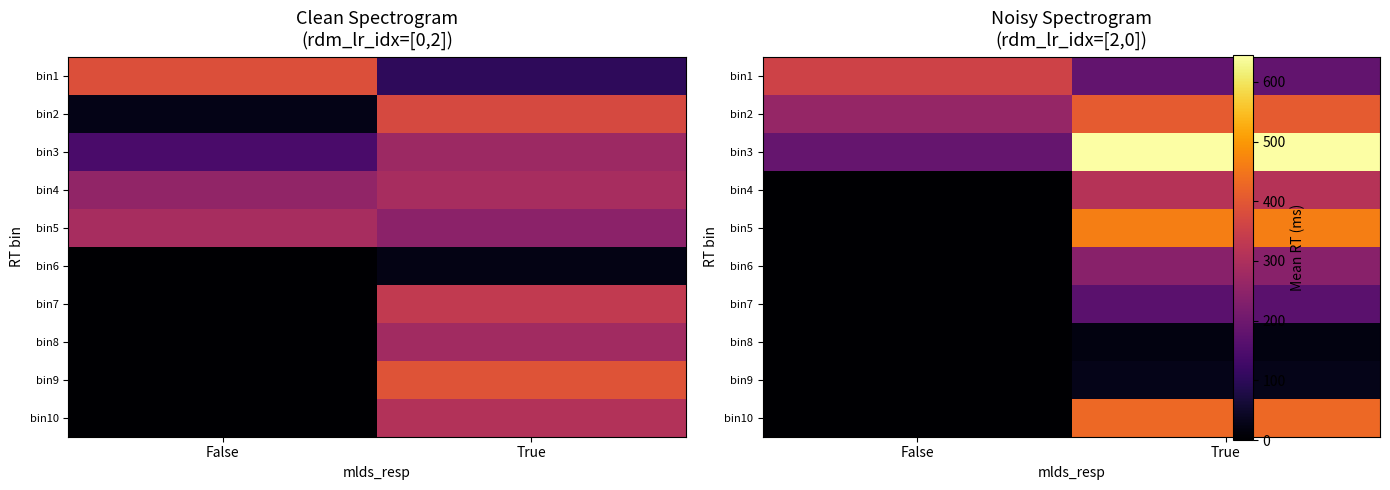

Between True and False, which is larger?

False